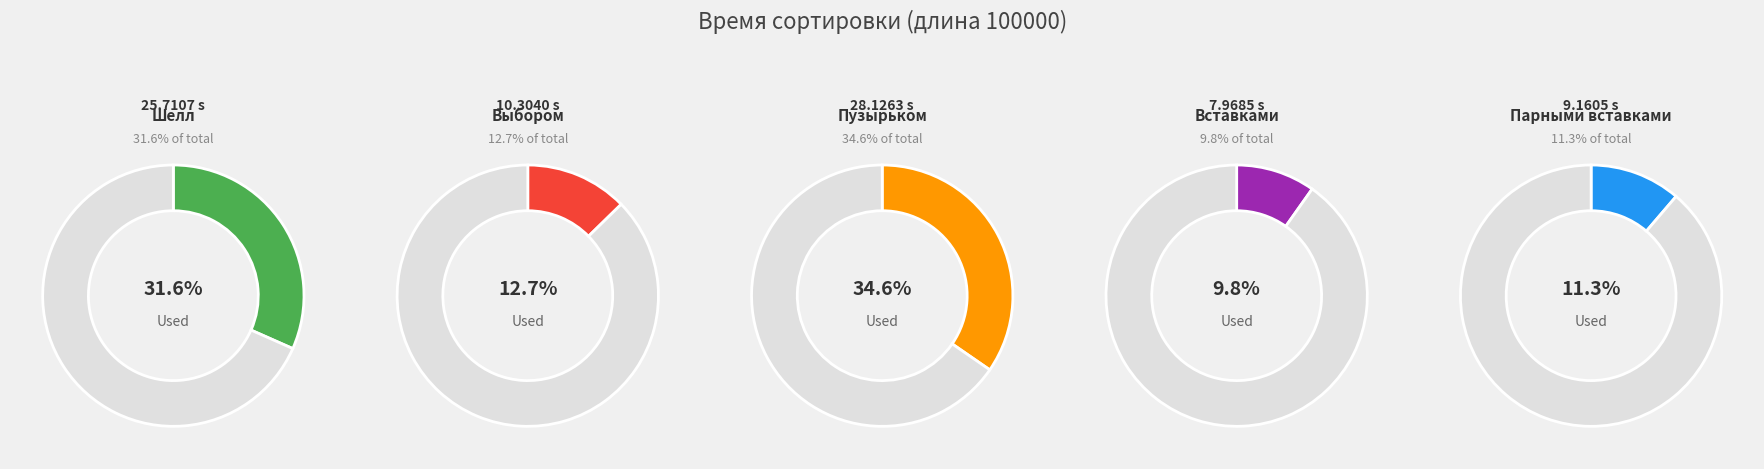

True or false: Вставками accounts for 1% of the total.

False